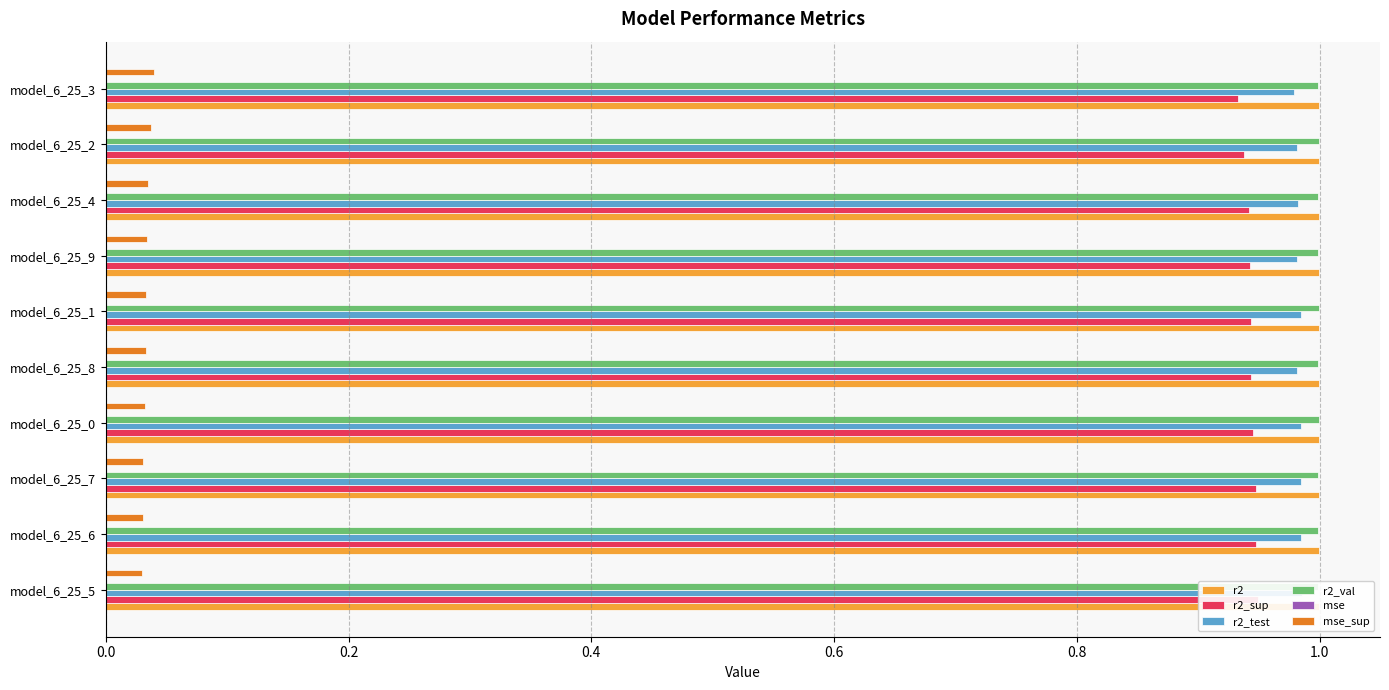

What is the sum of the r2_val values at model_6_25_9 and model_6_25_5?

2.0